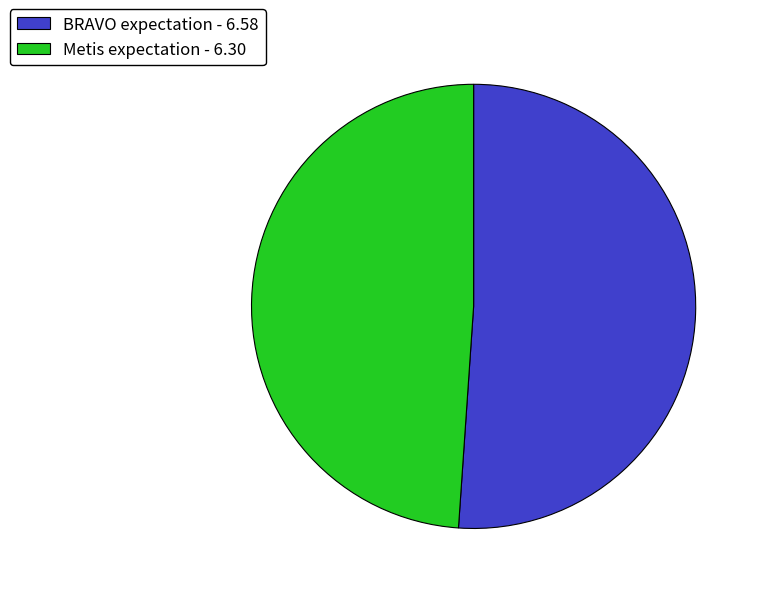

True or false: Metis expectation accounts for 37% of the total.

False